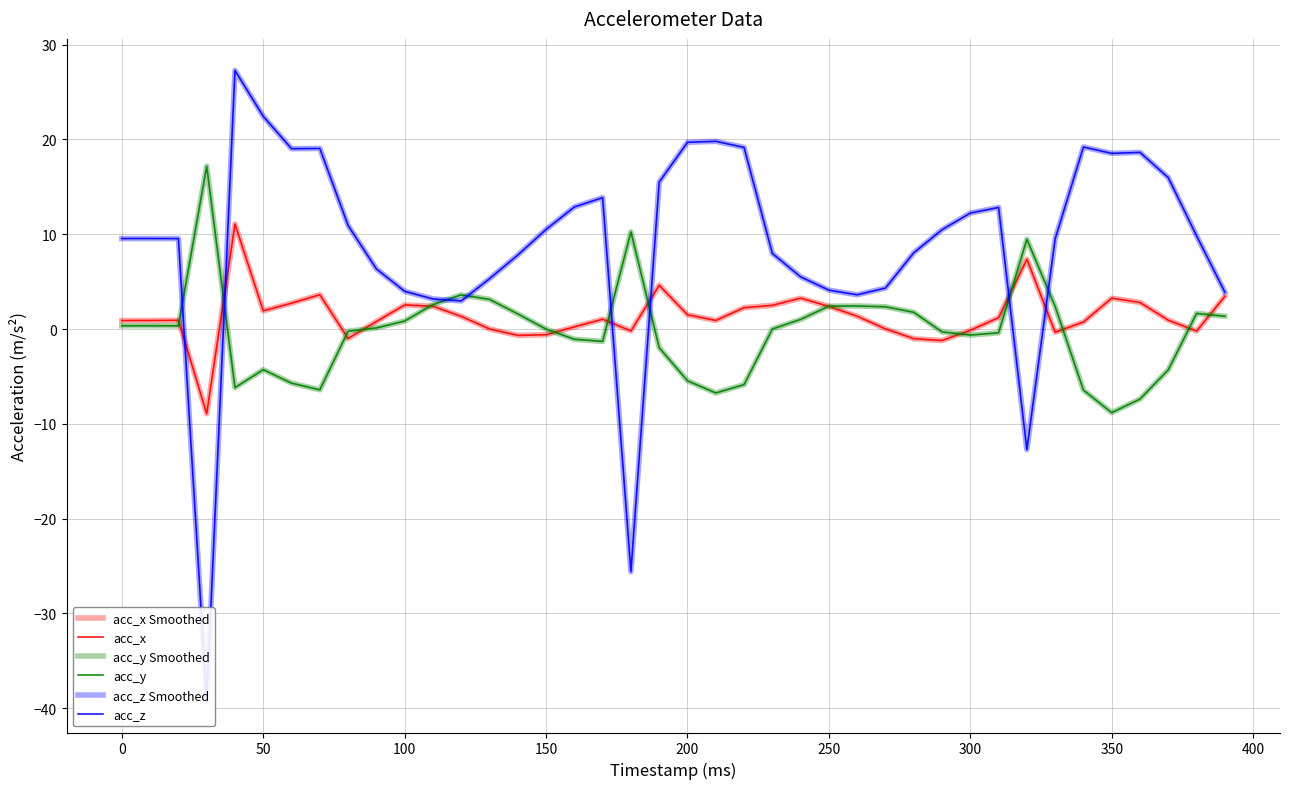

True or false: acc_y and acc_z intersect in this chart.

True